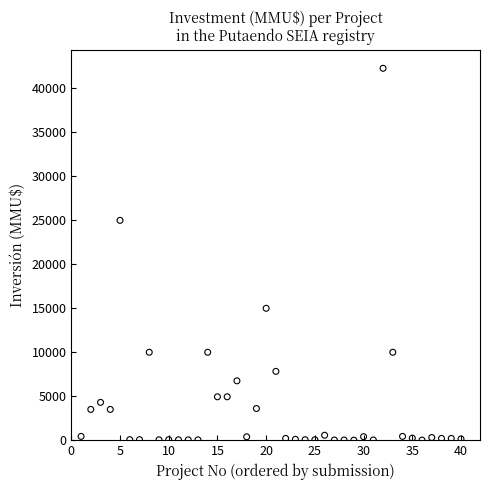

What Y value in the scatter plot is closest to 21147?

25000